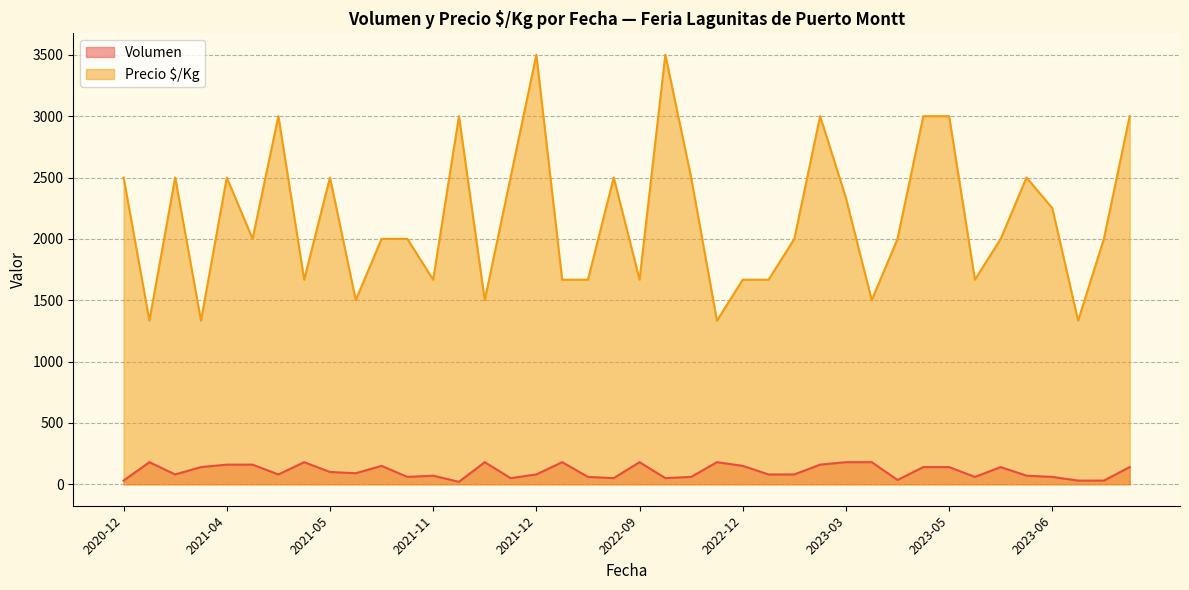

Which series has the largest range (max minus min)?

Precio $/Kg